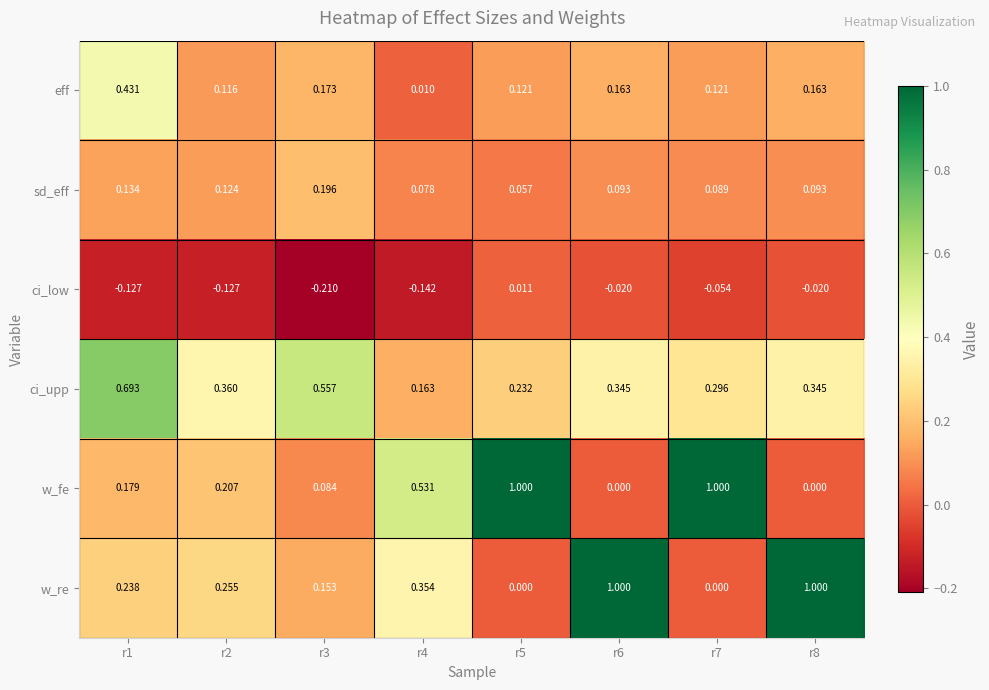

What is the total value across all series at r4?

1.0